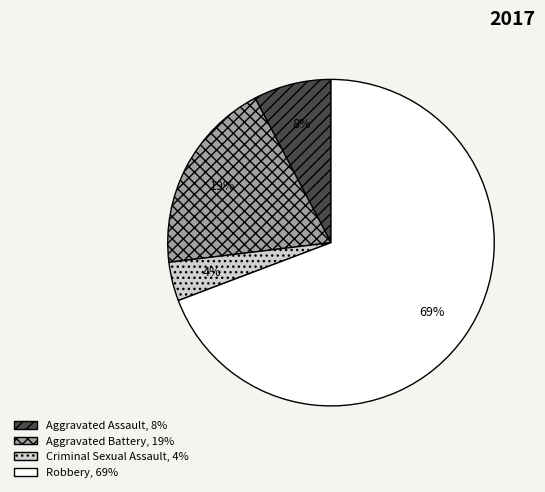

To the nearest percent, what percentage of the pie is Robbery?

69%